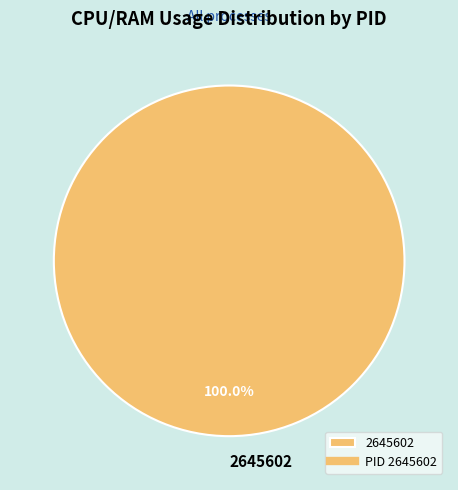

Which slice represents more than half of the pie?

2645602